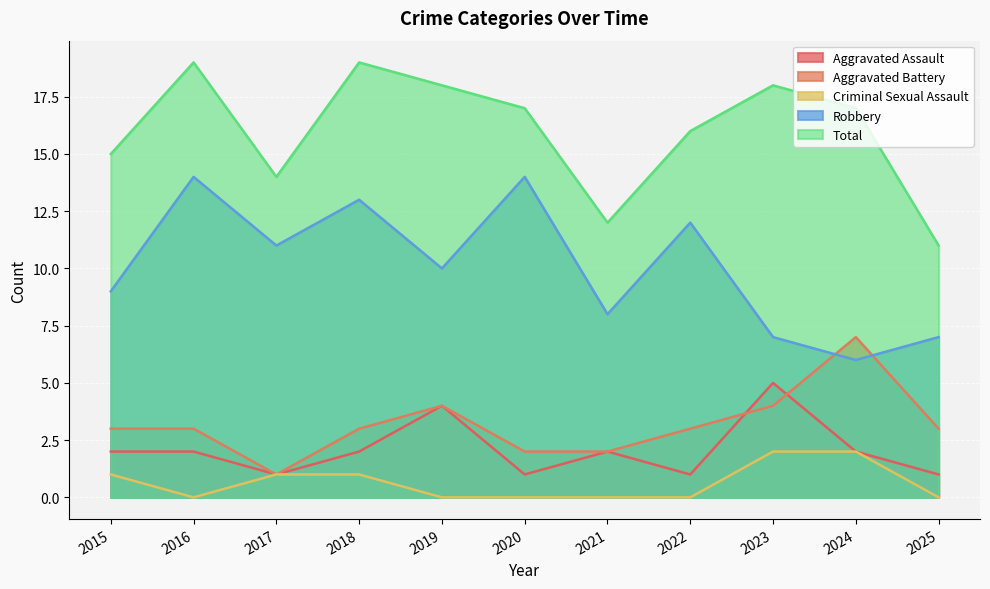

How many data points does each series have?

11